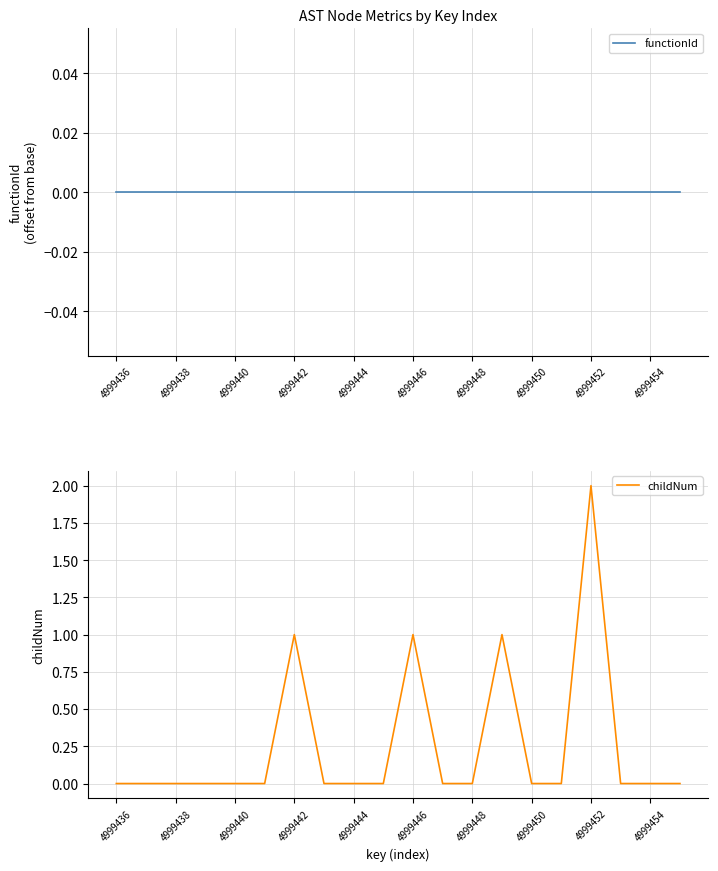

Is it true that childNum equals 0 at 4999442?

False